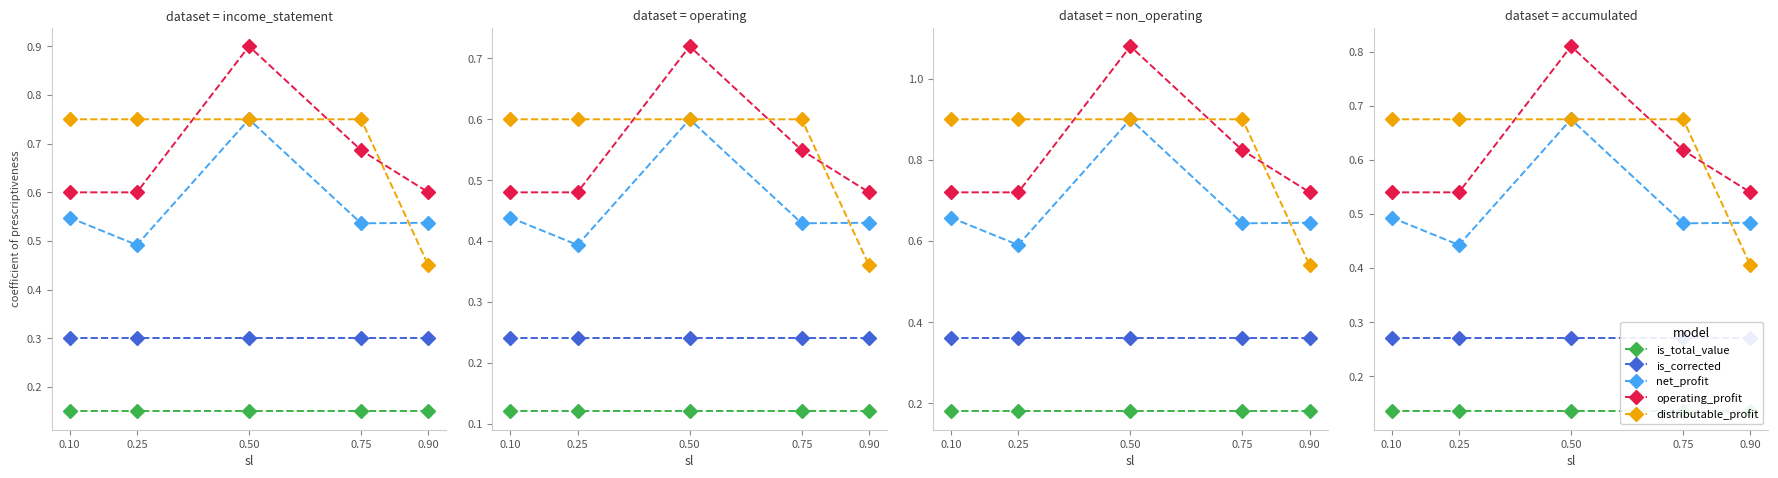

How many lines are shown in the chart?

5